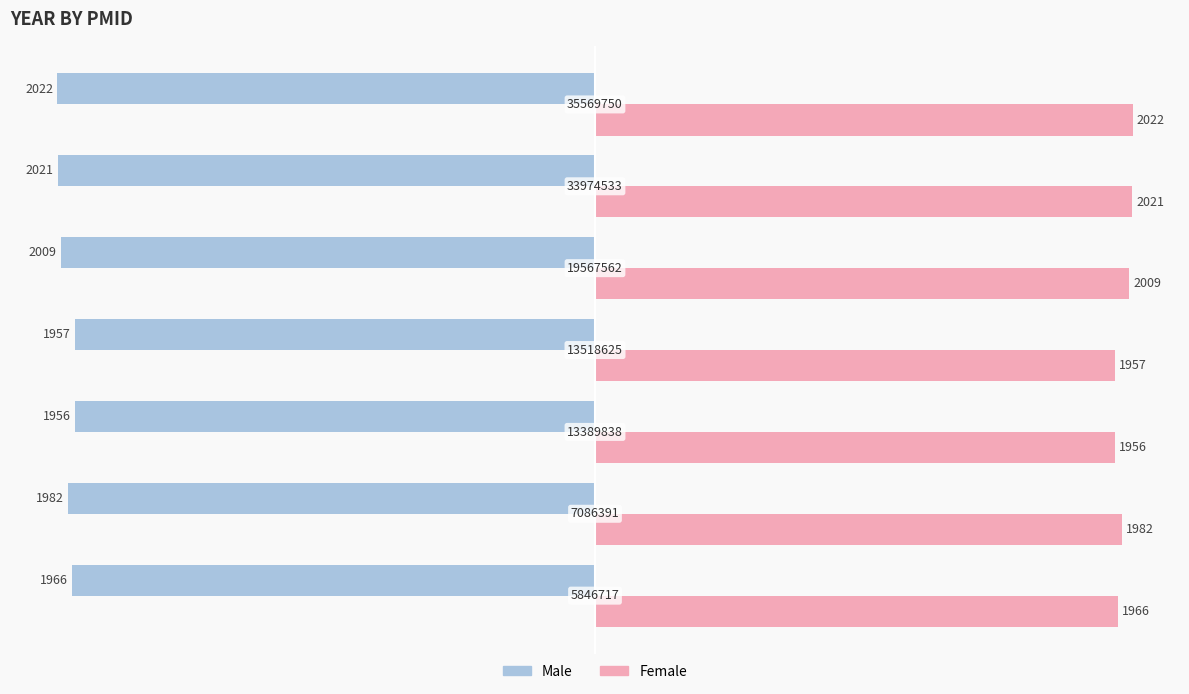

What is the lowest value of the Male series?

-2022